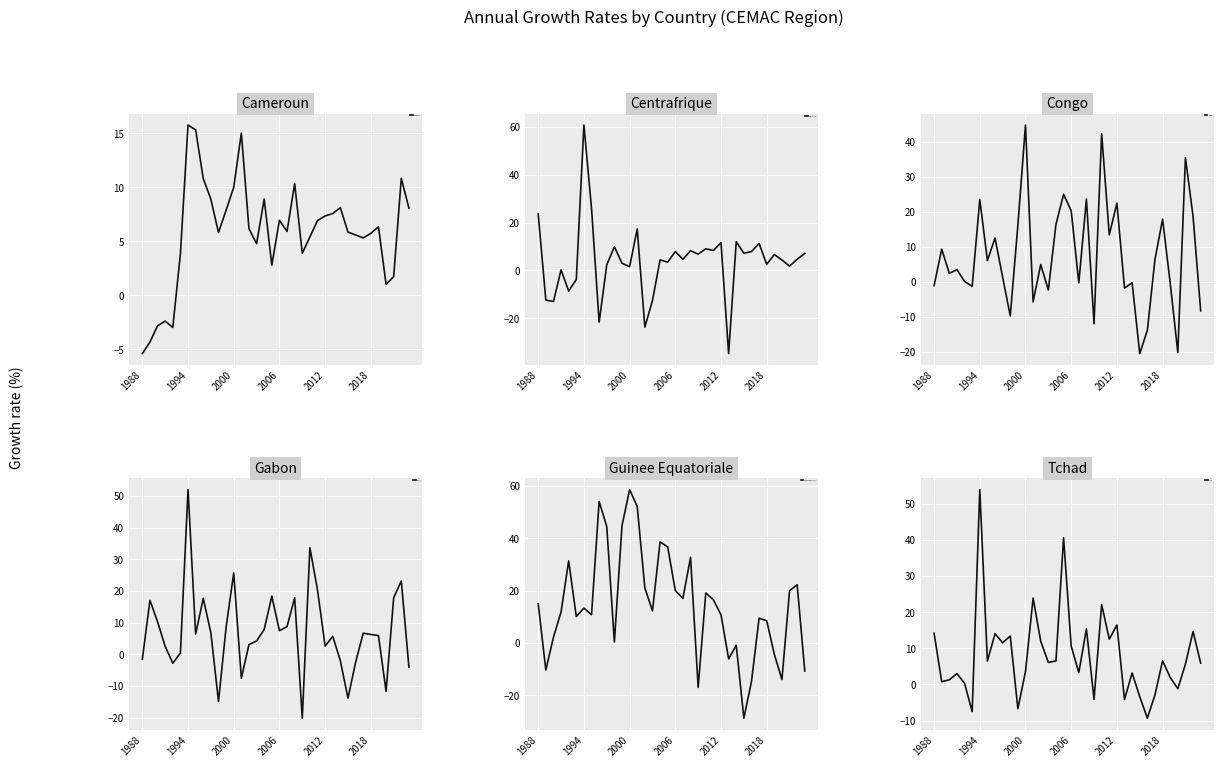

What is the highest value of the Guinee Equatoriale series?

58.5